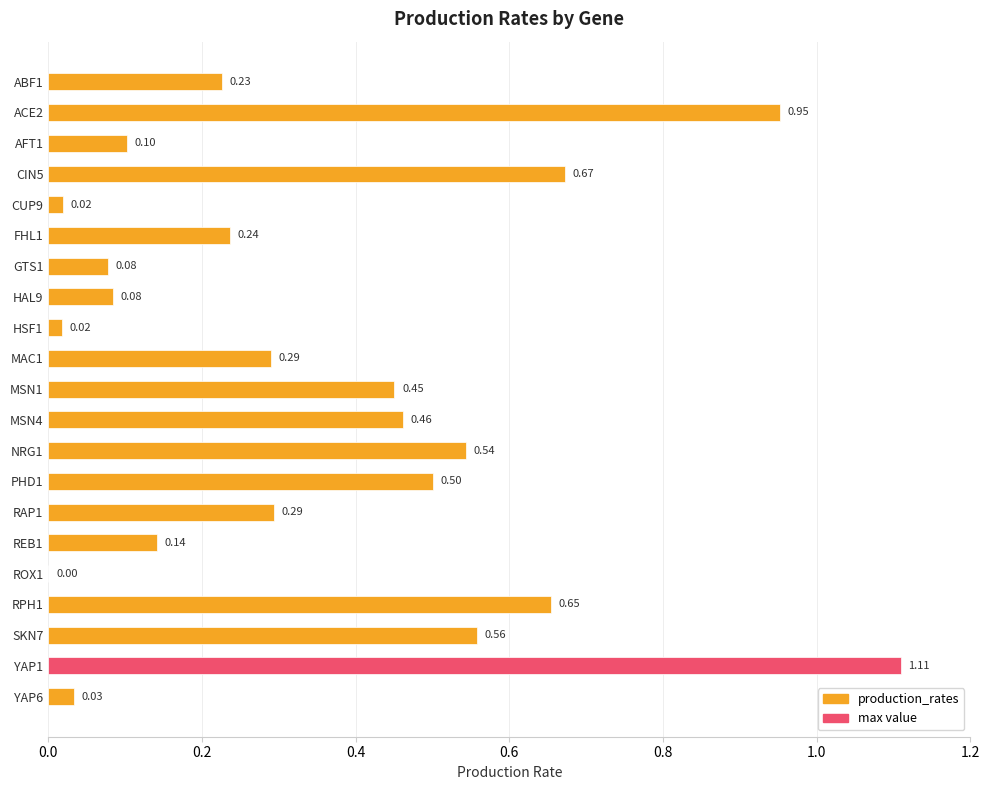

What is the change in value from CIN5 to GTS1?

-0.6